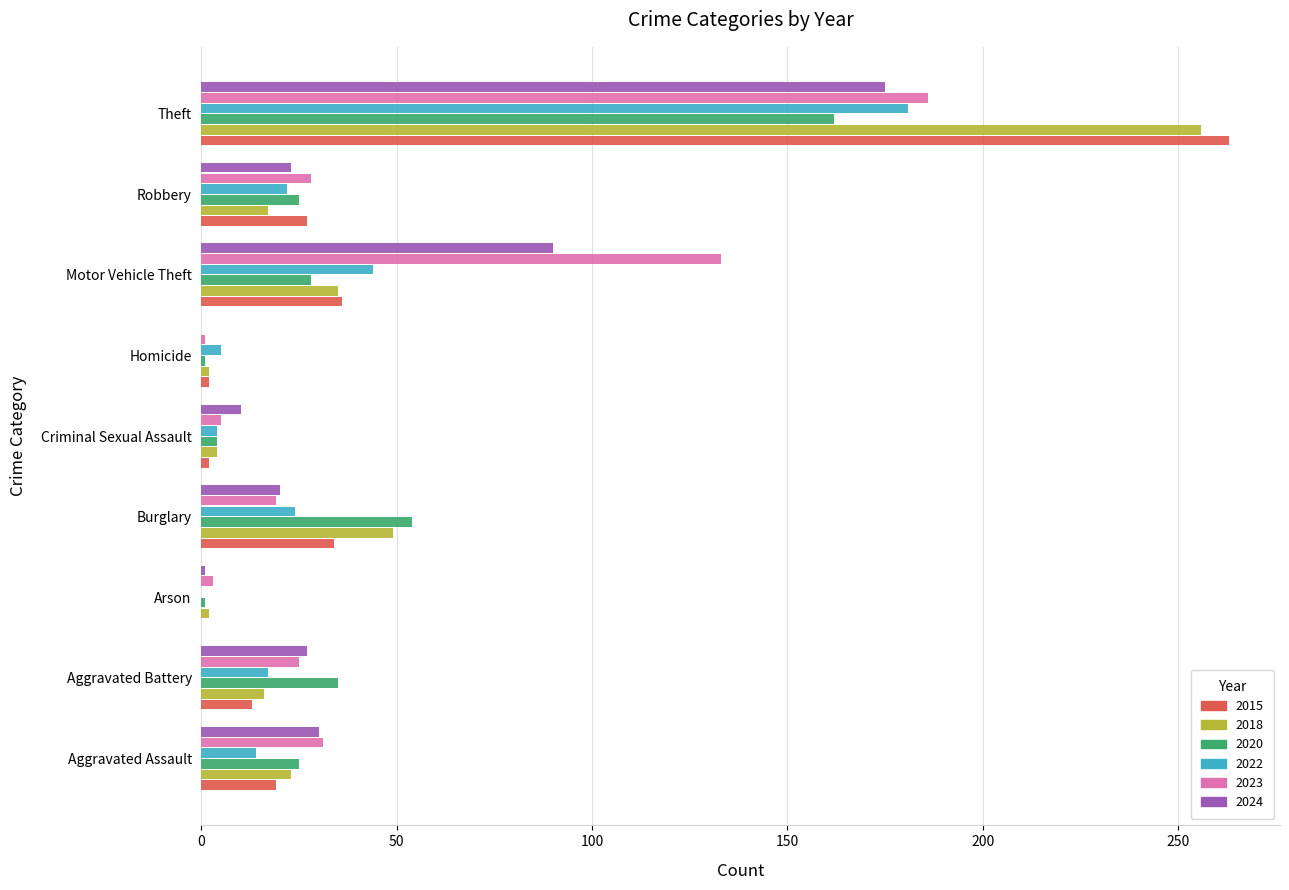

What is the sum of the 2018 values at Aggravated Assault and Motor Vehicle Theft?

58